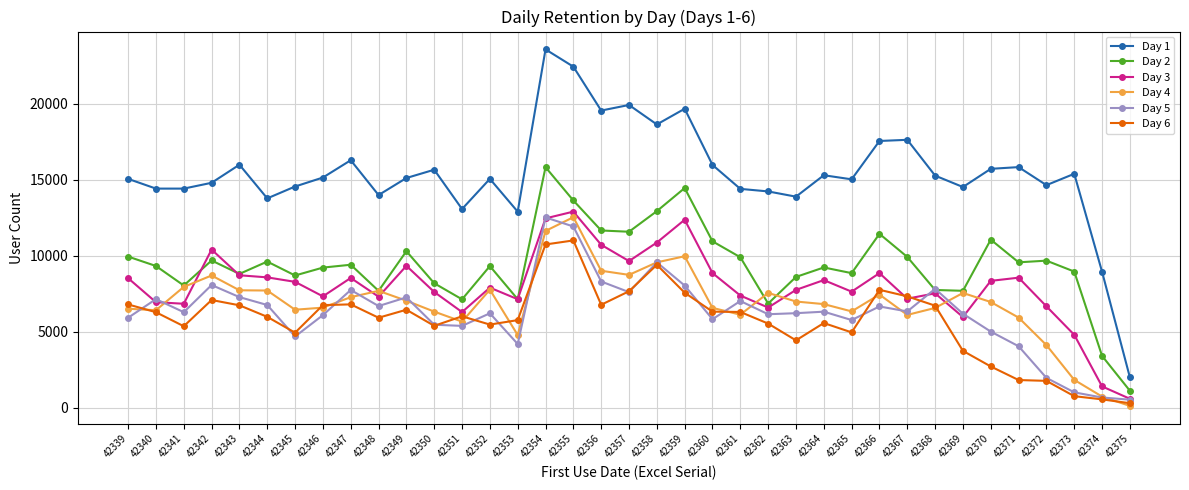

What are all the series names shown in the legend?

Day 1, Day 2, Day 3, Day 4, Day 5, Day 6